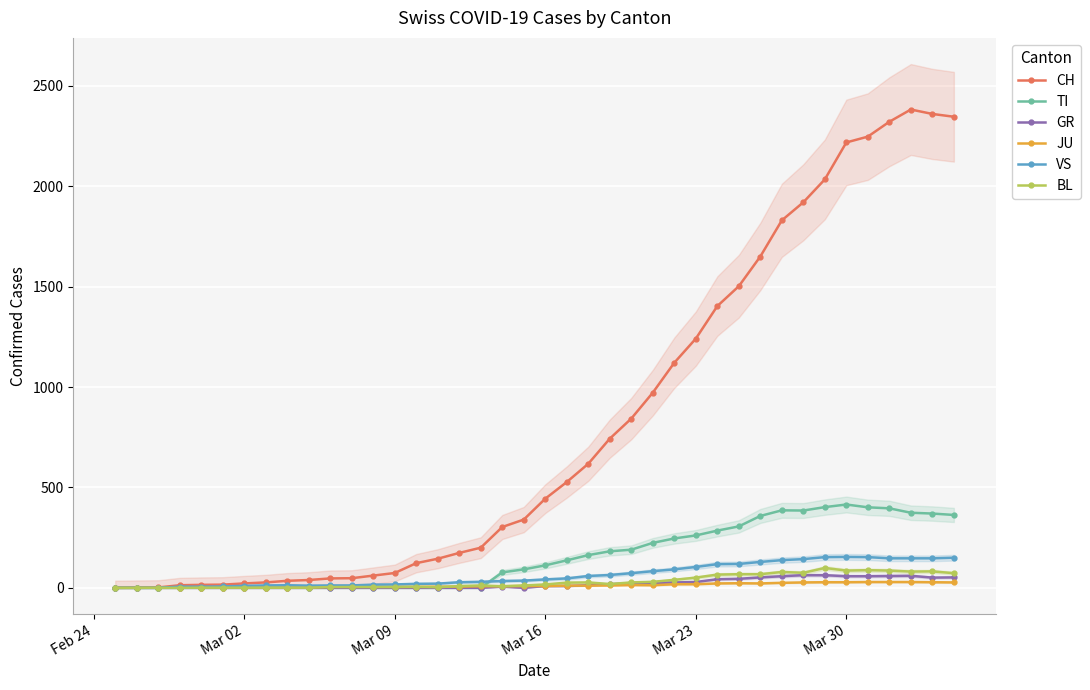

True or false: BL has more than 0 points higher than both neighbors.

True